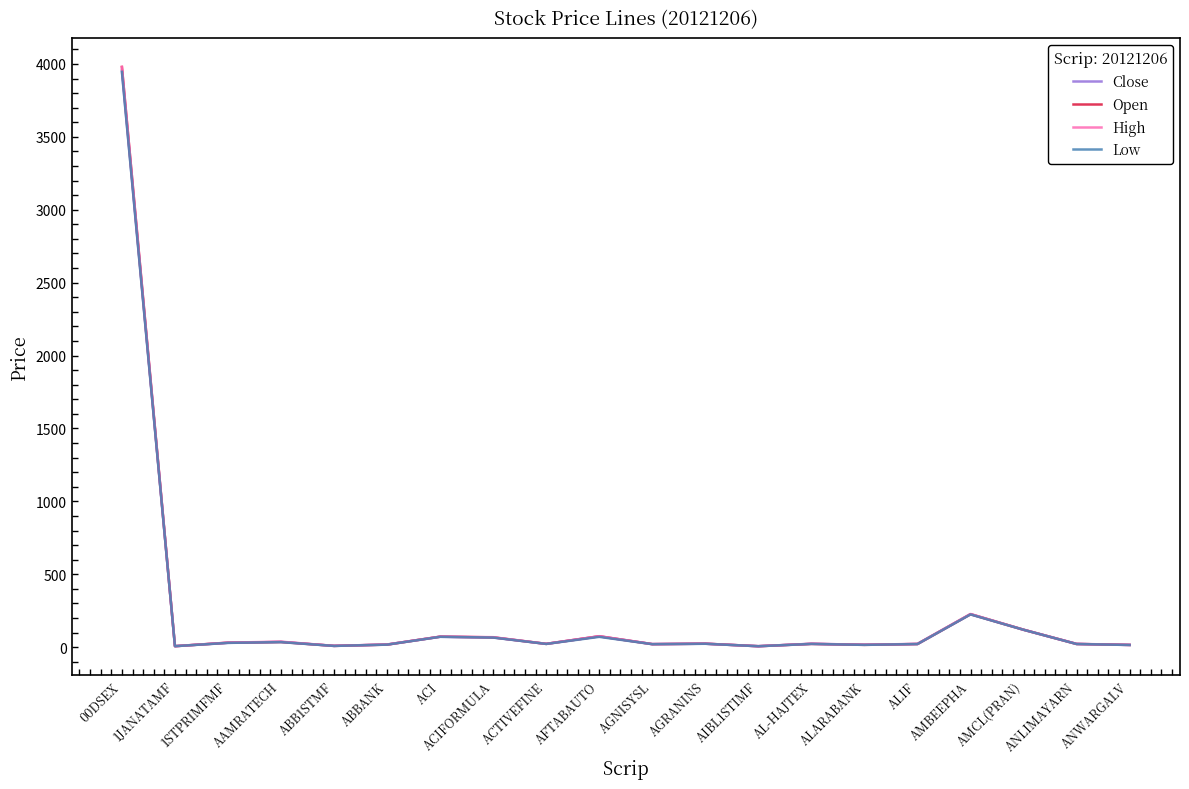

Rank the series by their average value, from lowest to highest.

Low, Close, Open, High